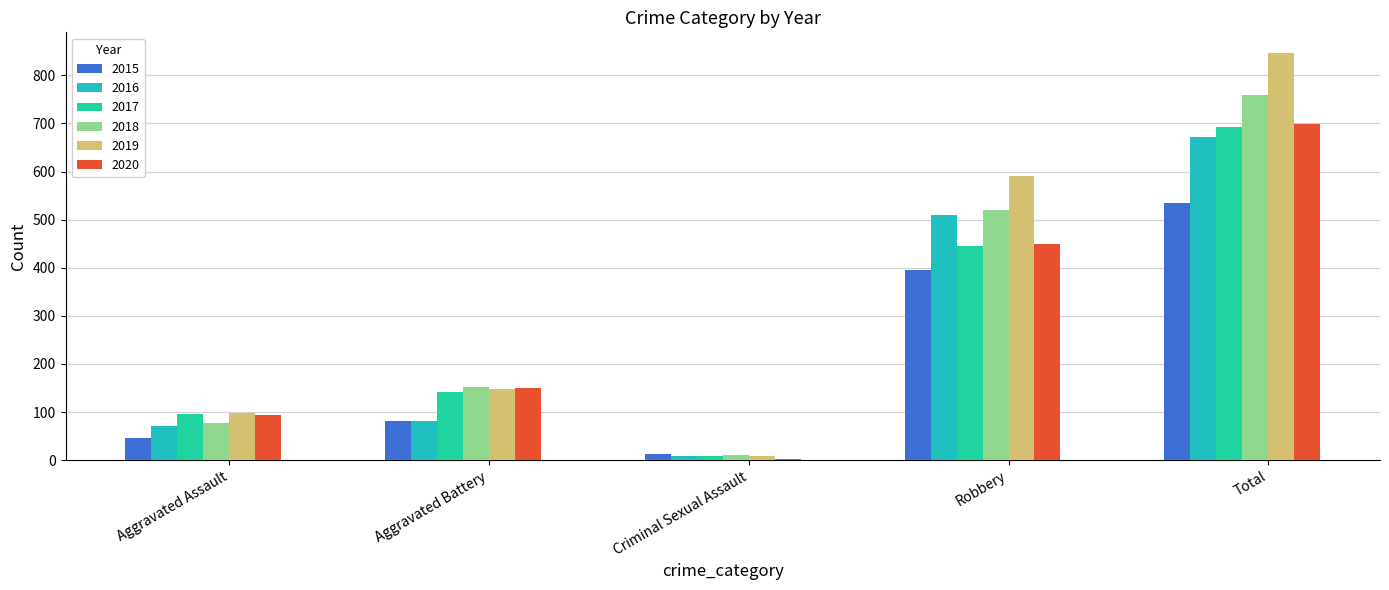

What is the value of the 2016 bar at the 3rd from the left?

8